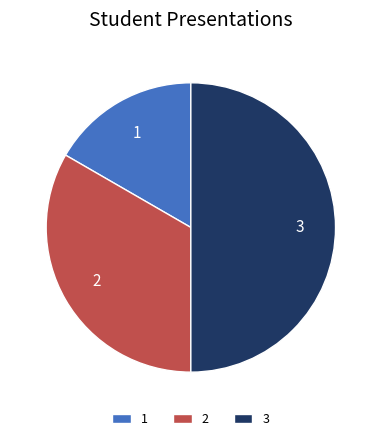

Does 2 represent more than half of the total?

No